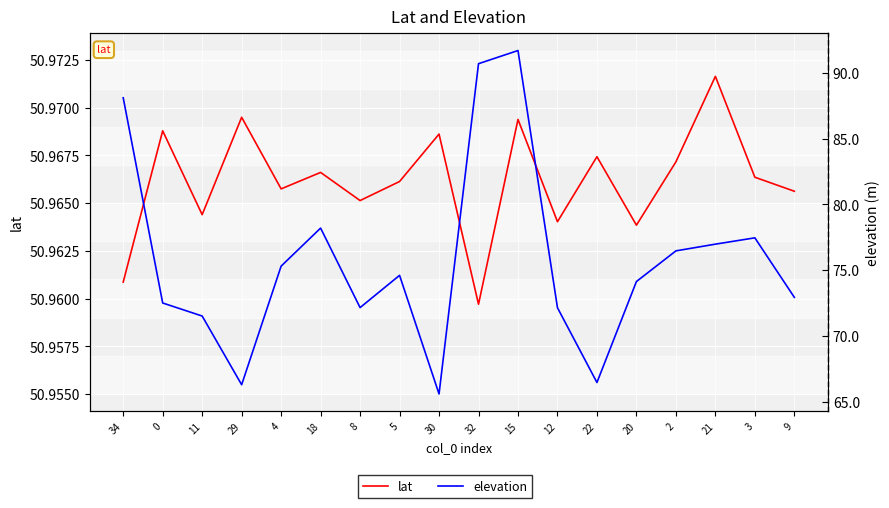

How many interior local valleys does the lat series have?

6